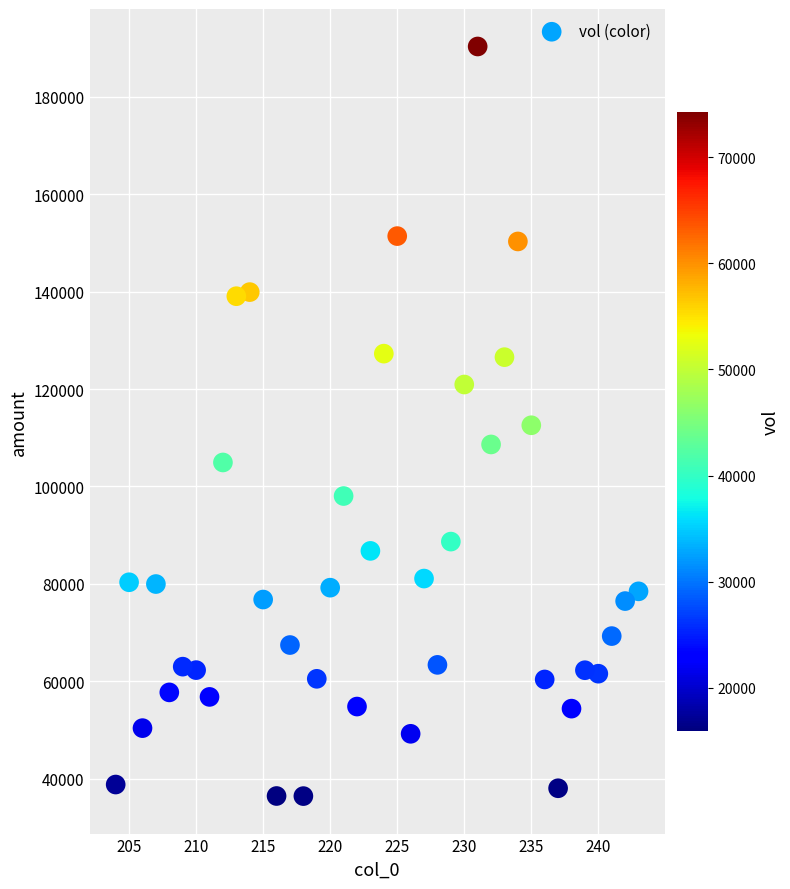

What is the range of X values (max minus min)?

39.0